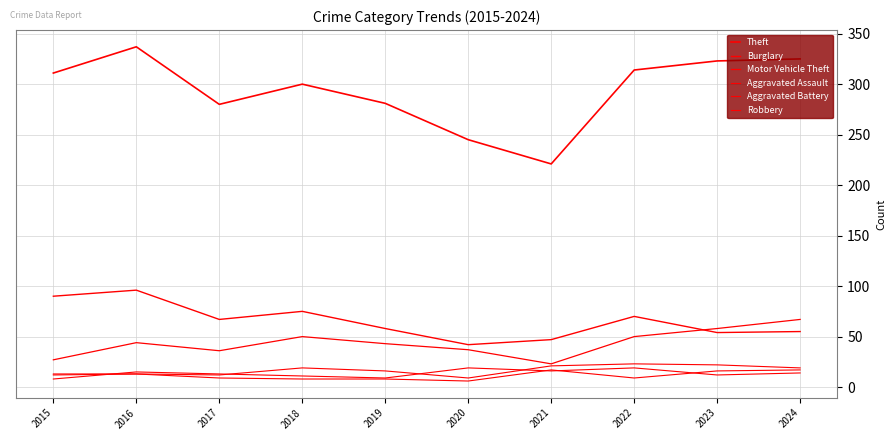

At how many categories does at least one series exceed 291?

6